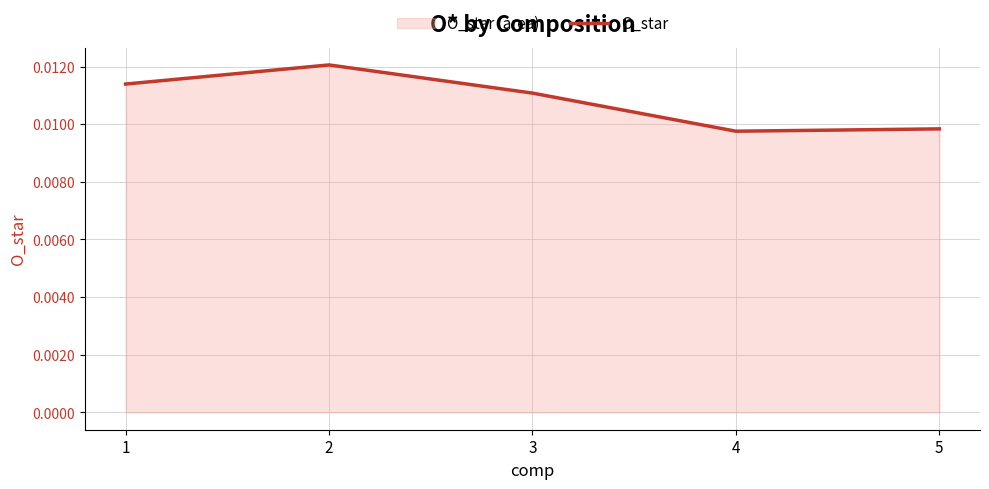

True or false: there are more than 0 points higher than both neighbors.

True